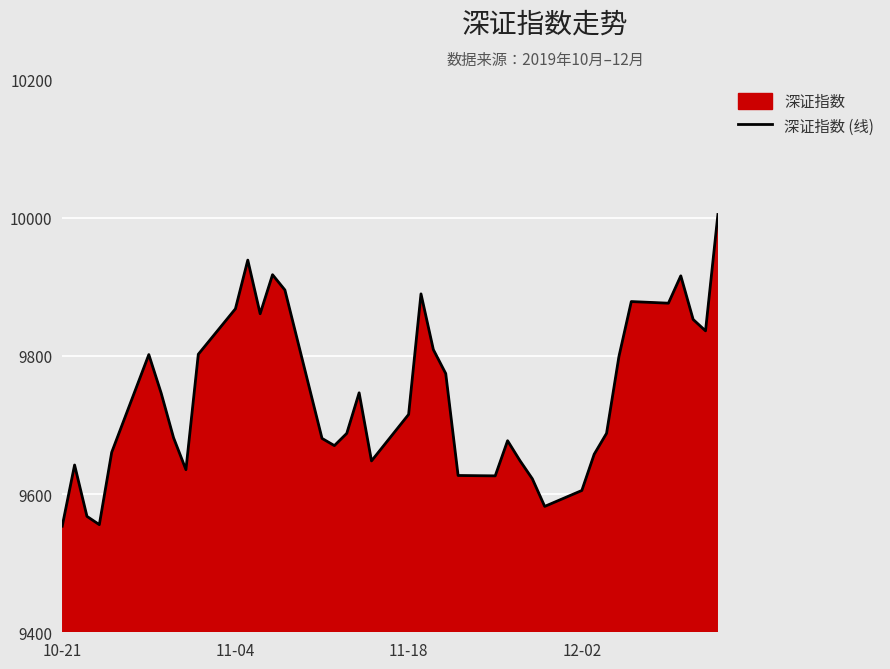

Is it true that the value at 12-02 is 9605.2?

True